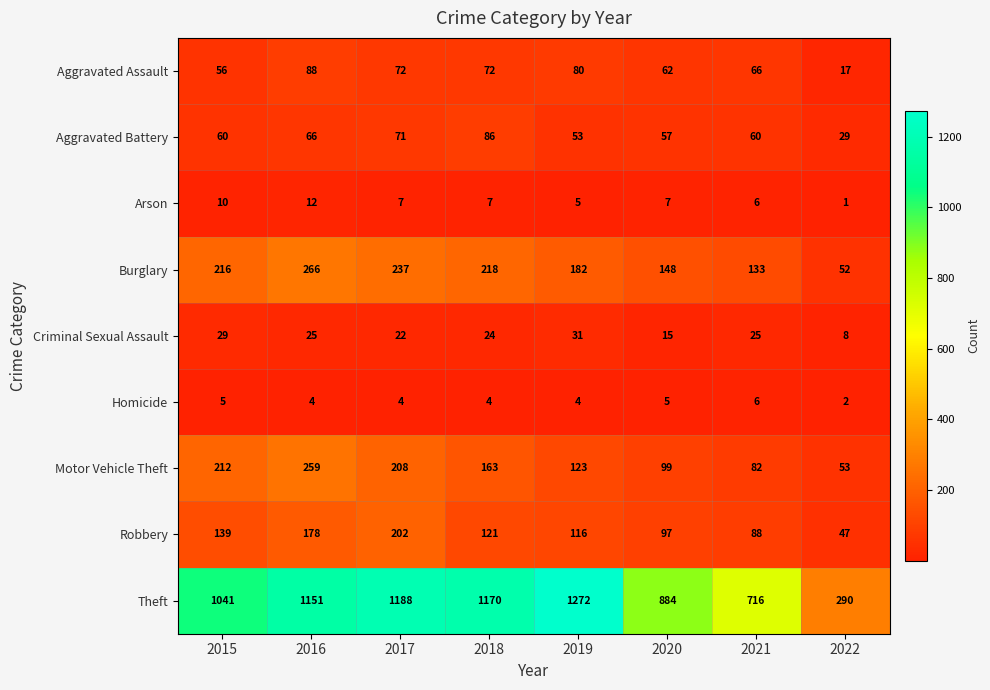

What value does the Aggravated Battery series have at 2016?

66